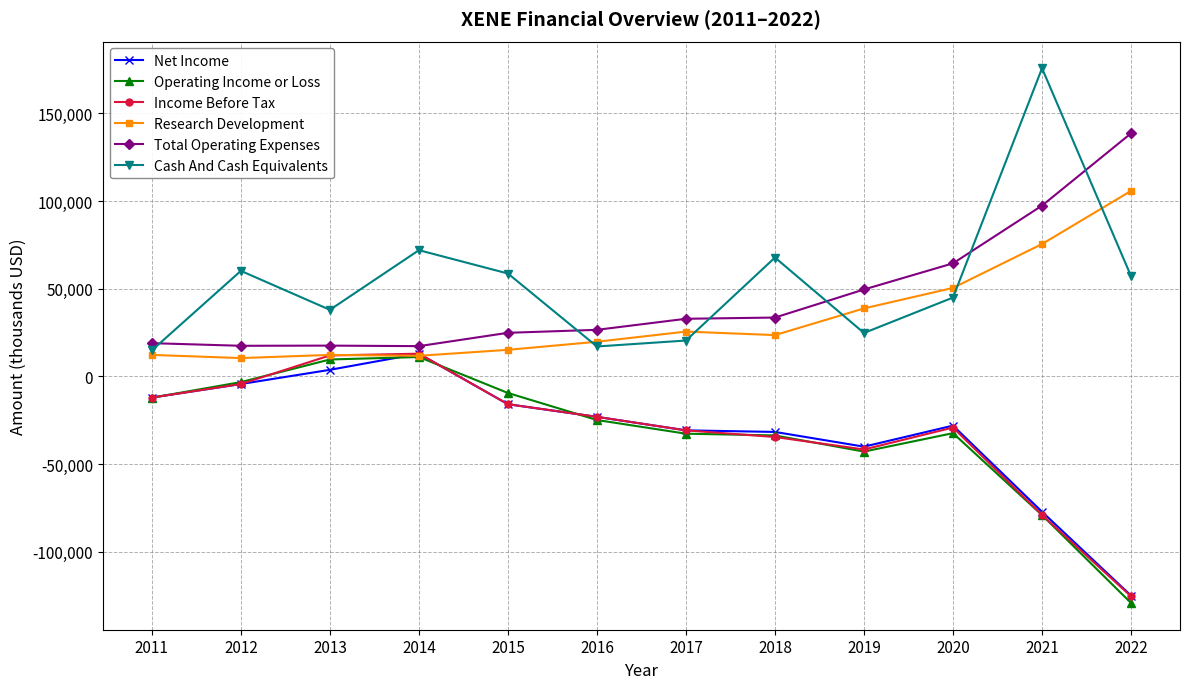

The value of Cash And Cash Equivalents at 2021 is 98115. True or false?

False